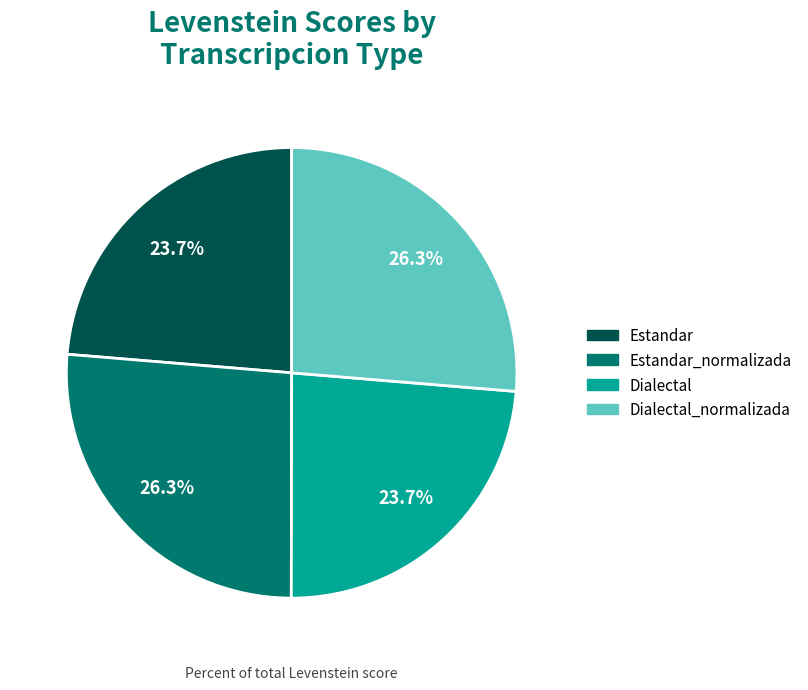

Which has a higher value, Estandar or Dialectal_normalizada?

Dialectal_normalizada